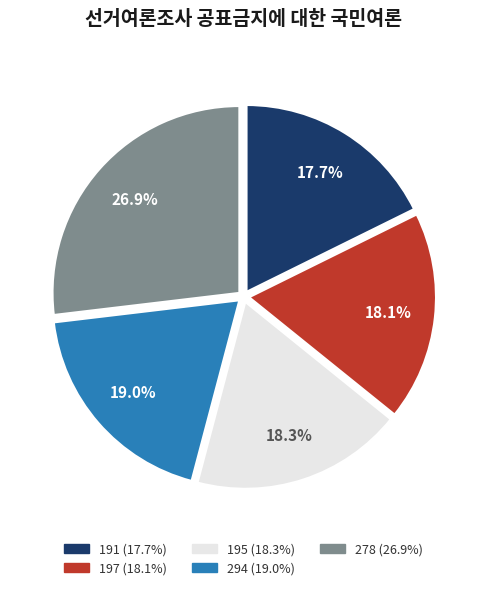

What percentage do 197 and 294 together represent?

37.1%